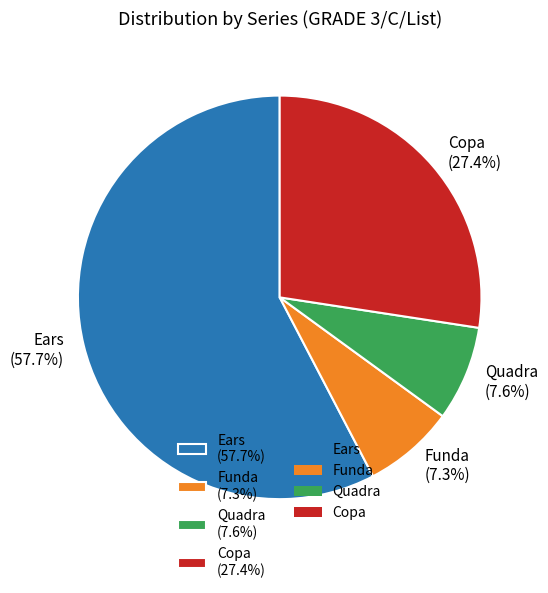

Which has a higher value, Quadra or Copa?

Copa